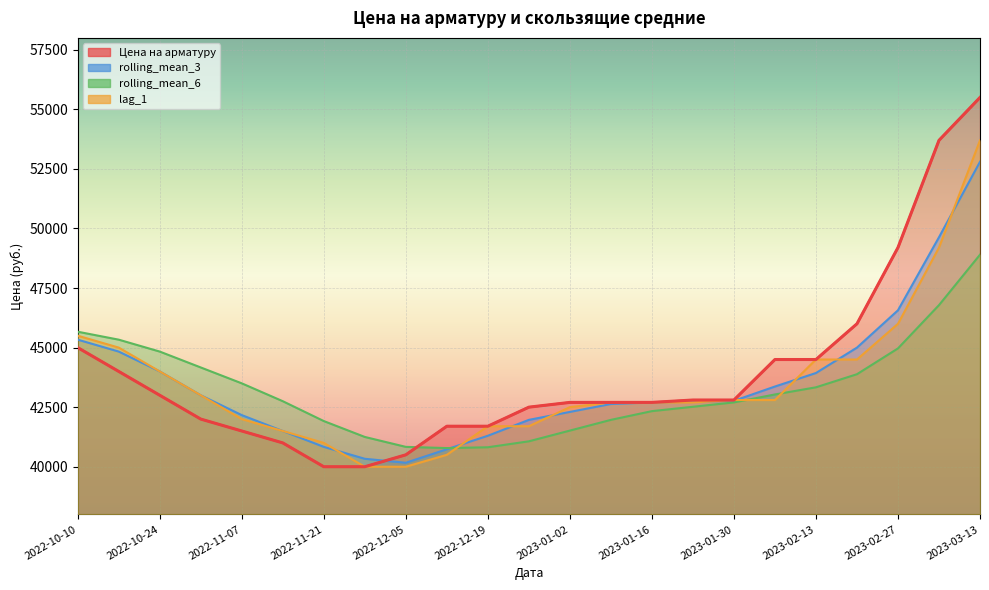

True or false: Цена на арматуру and rolling_mean_6 intersect in this chart.

True